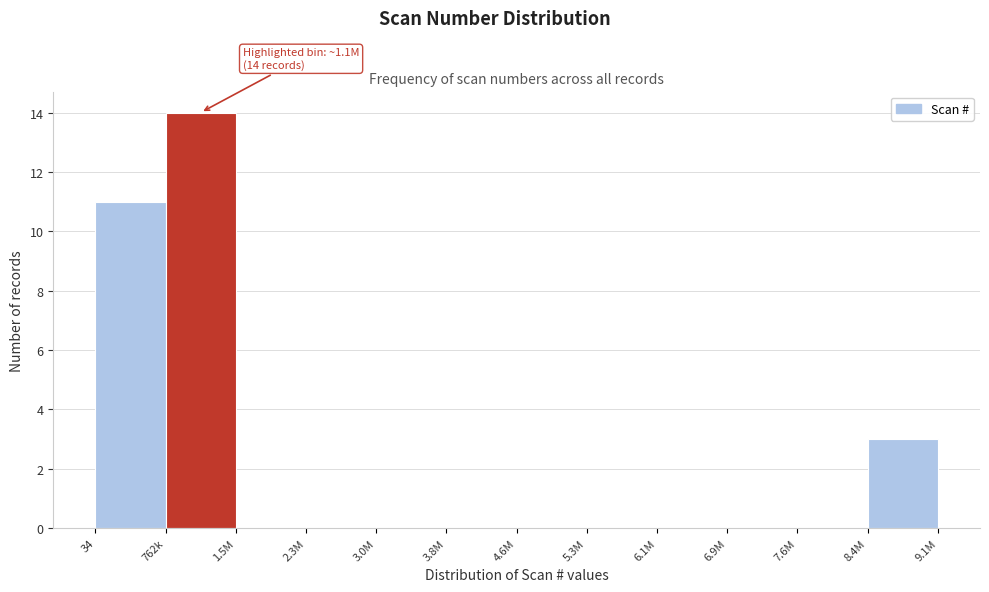

Reading left to right, what are all the values shown in this chart?

34=11	762k=14	1.5M=0	2.3M=0	3.0M=0	3.8M=0	4.6M=0	5.3M=0	6.1M=0	6.9M=0	7.6M=0	8.4M=3